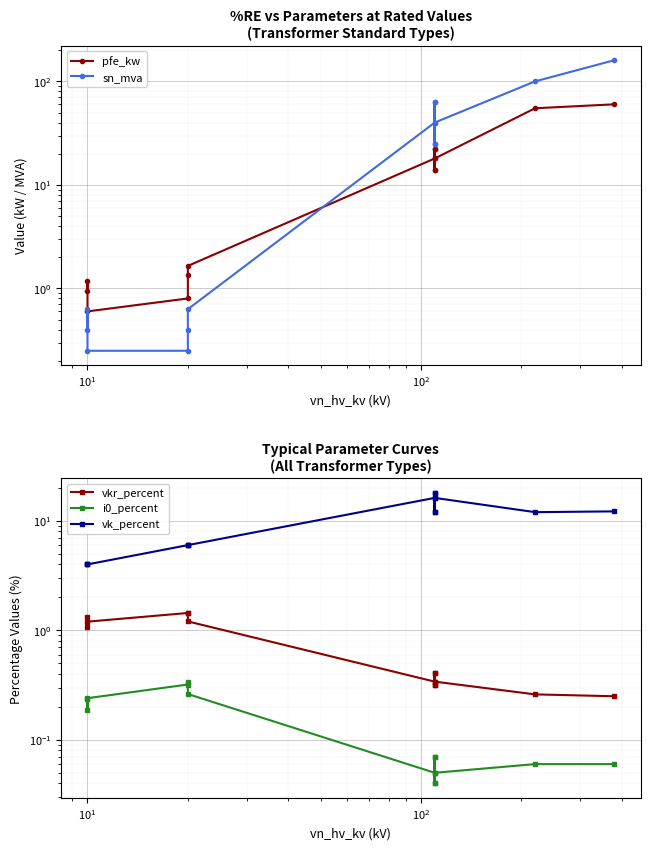

How many lines are shown in the chart?

5